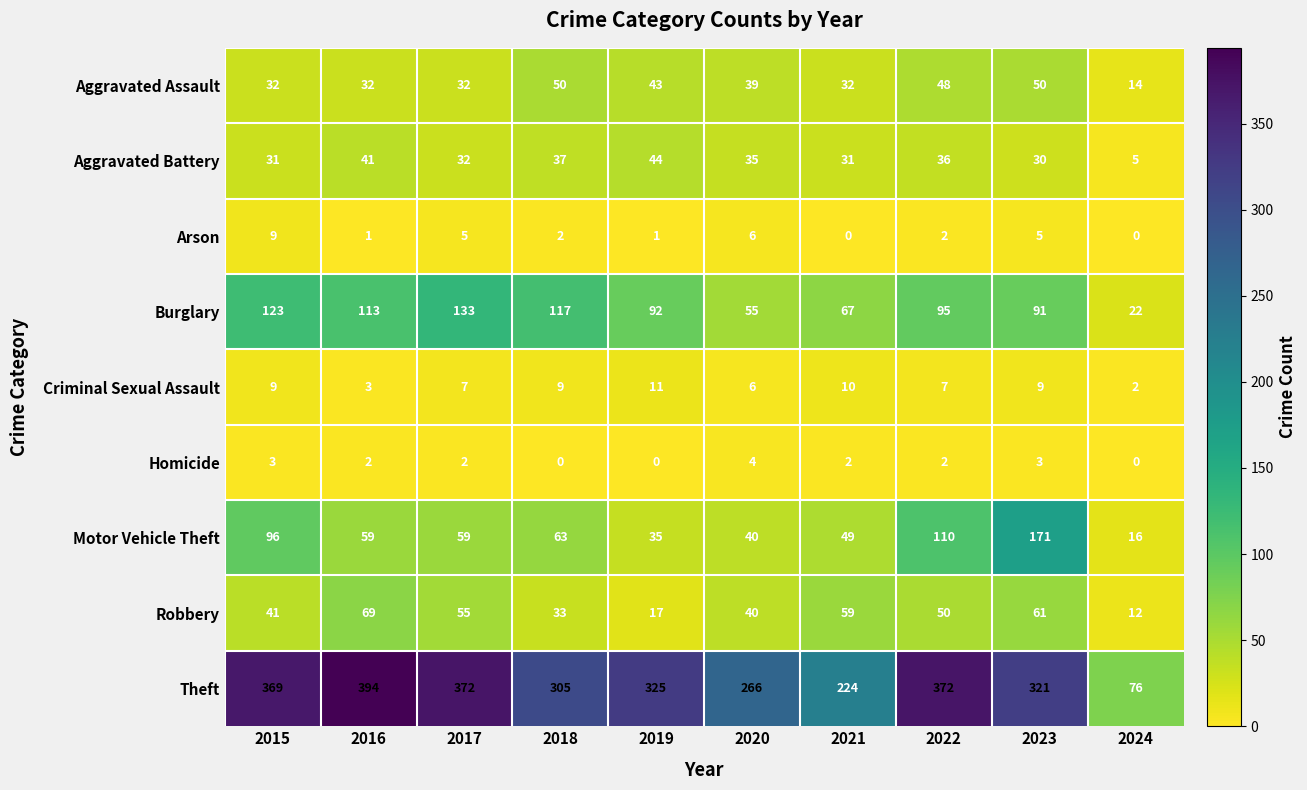

List the labels in order of Burglary value, largest first.

2017, 2015, 2018, 2016, 2022, 2019, 2023, 2021, 2020, 2024